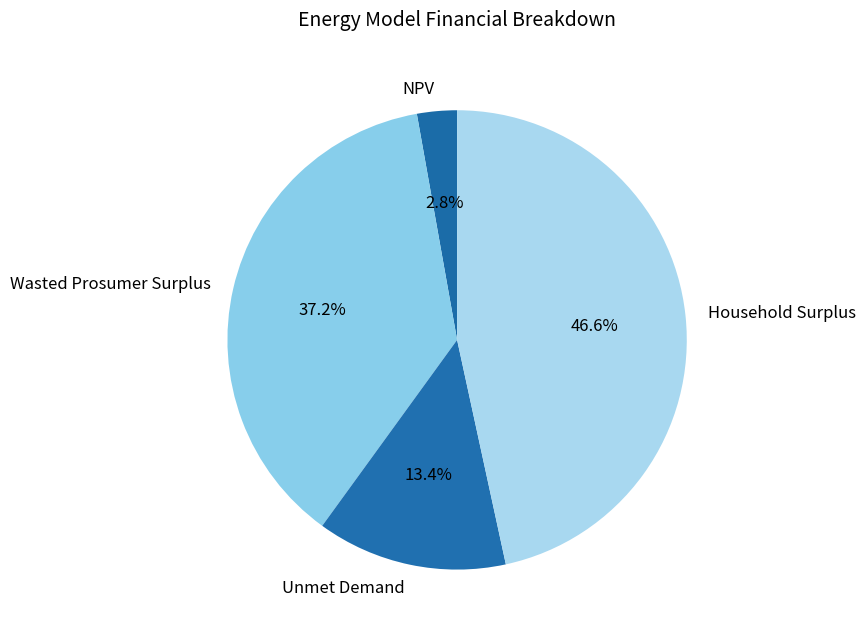

Combined, do Household Surplus and Wasted Prosumer Surplus account for over 50%?

Yes